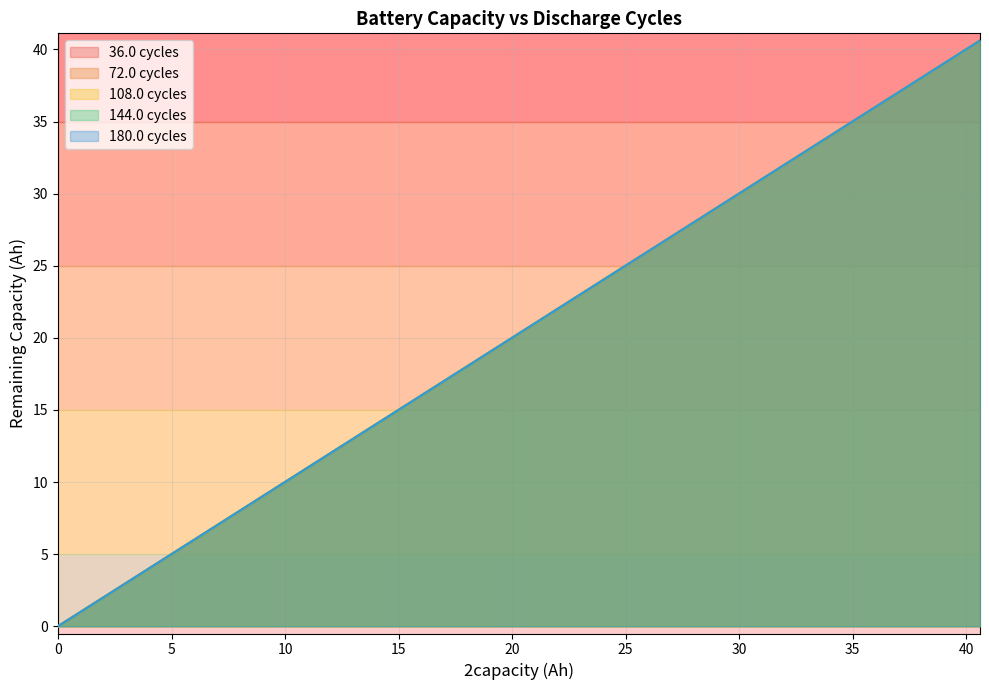

What is the difference between the maximum and second lowest values in the 36.0 cycles series?

39.6